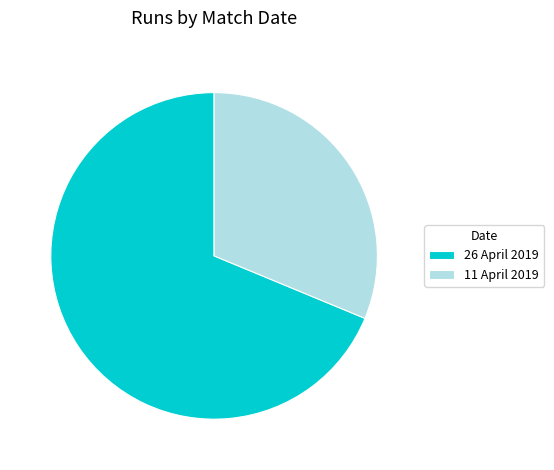

Count the number of slices in the pie.

2